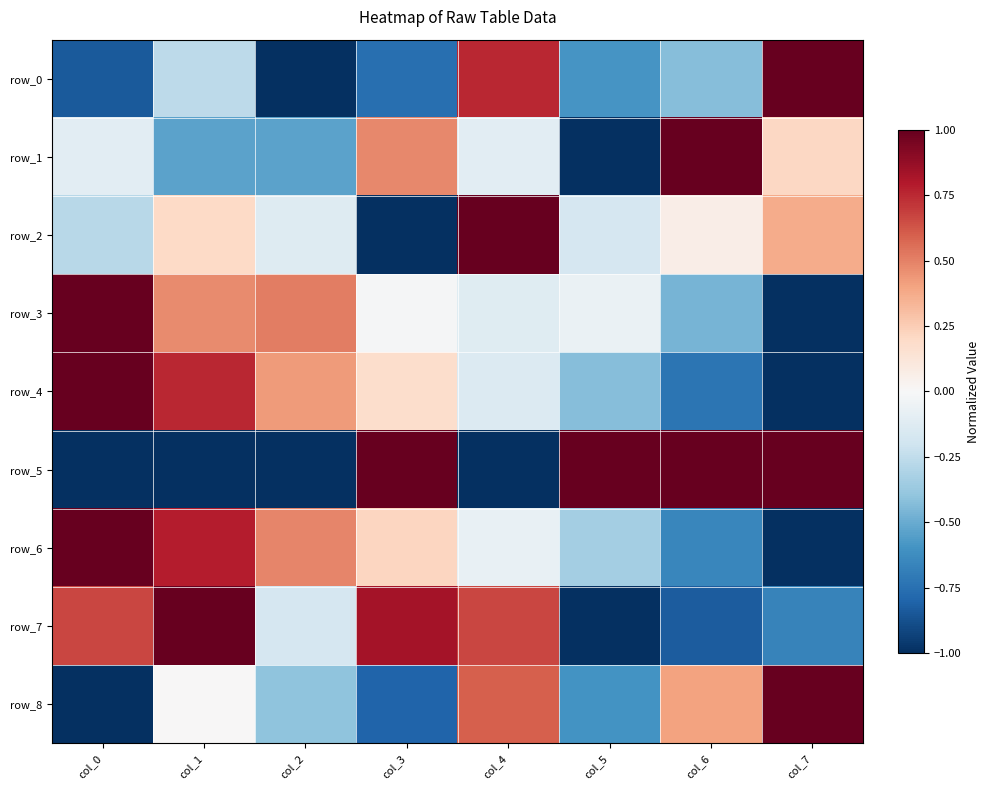

Which has a higher value, col_2 or col_3?

col_3